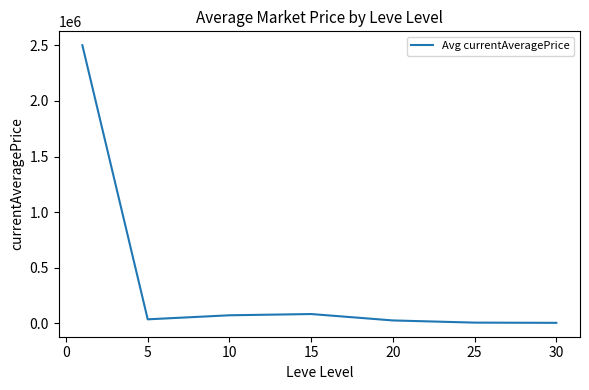

What is the maximum value shown in the chart?

2501760.1